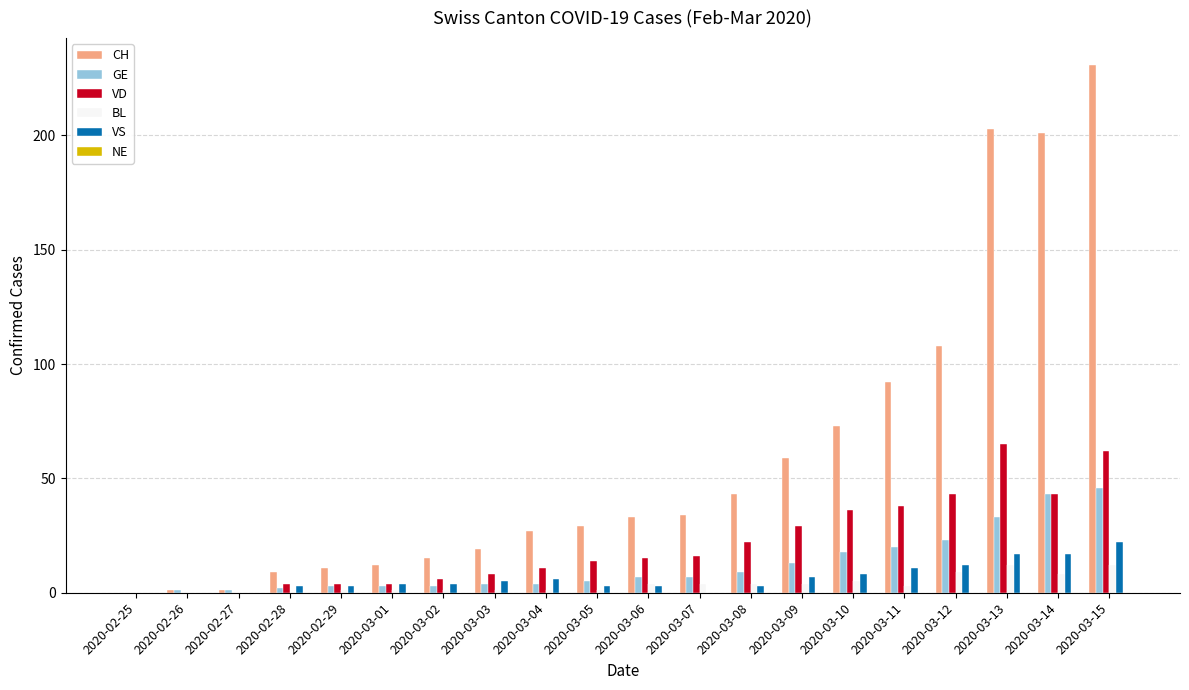

Are the bars grouped side by side (vs. stacked)?

Yes